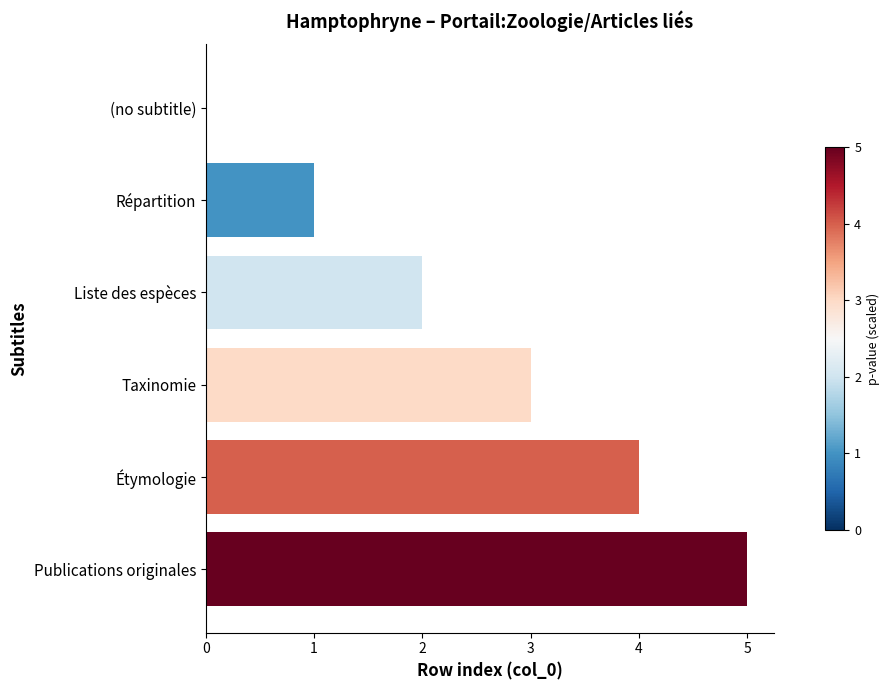

What is the sum of the values at Taxinomie and Publications originales?

8